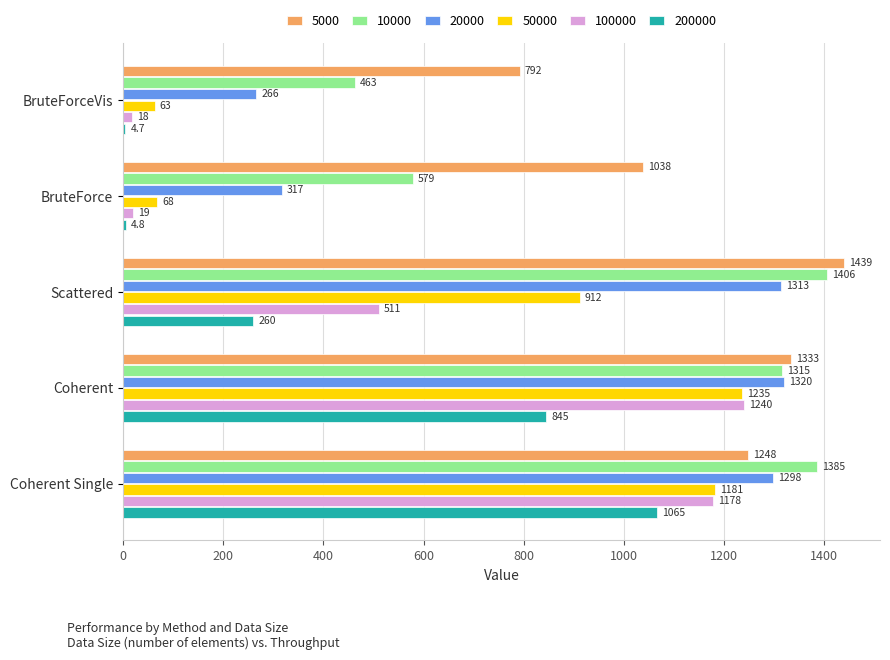

Which series has the widest spread of values?

100000